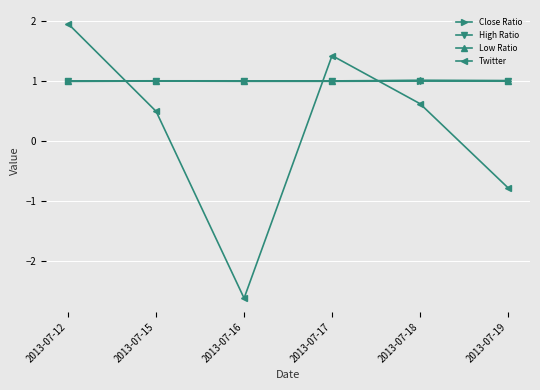

Reading left to right, transcribe all the data shown in this chart.

Close Ratio: 1.0	1.0	1.0	1.0	1.0	1.0
High Ratio: 1.0	1.0	1.0	1.0	1.0	1.0
Low Ratio: 1.0	1.0	1.0	1.0	1.0	1.0
Twitter: 2.0	0.5	-2.6	1.4	0.6	-0.8